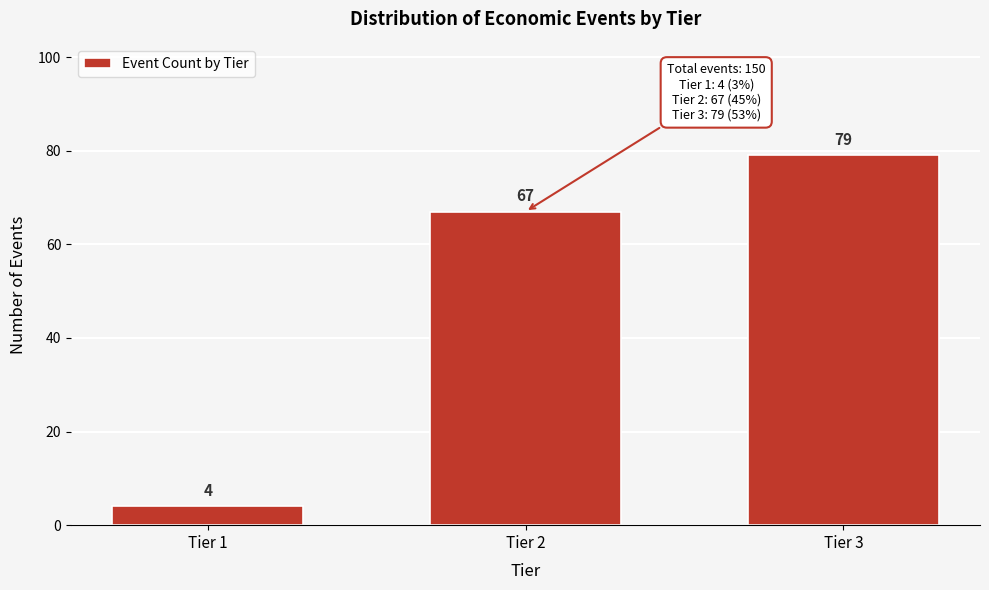

Reading right to left, what are all the values shown in this chart?

79	67	4